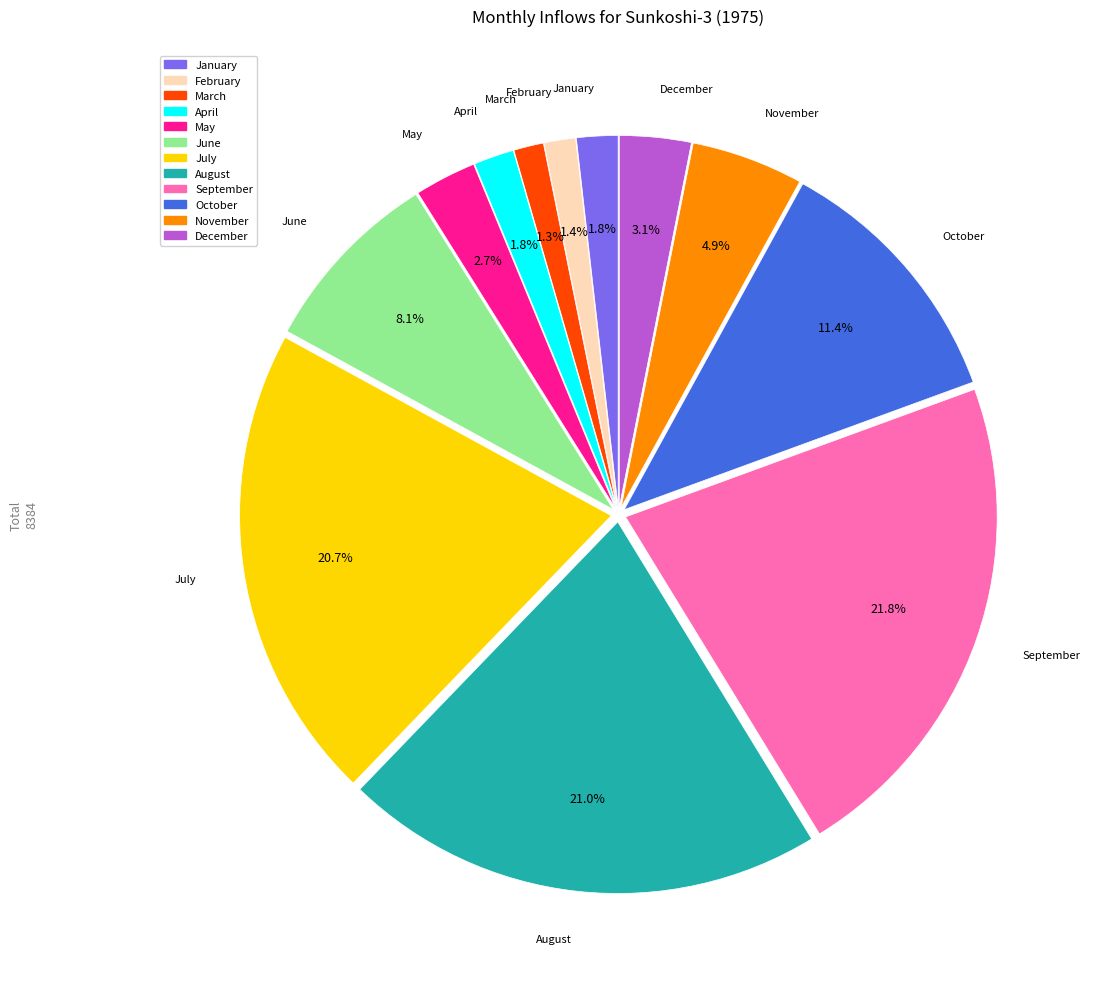

How many segments does this pie chart have?

12